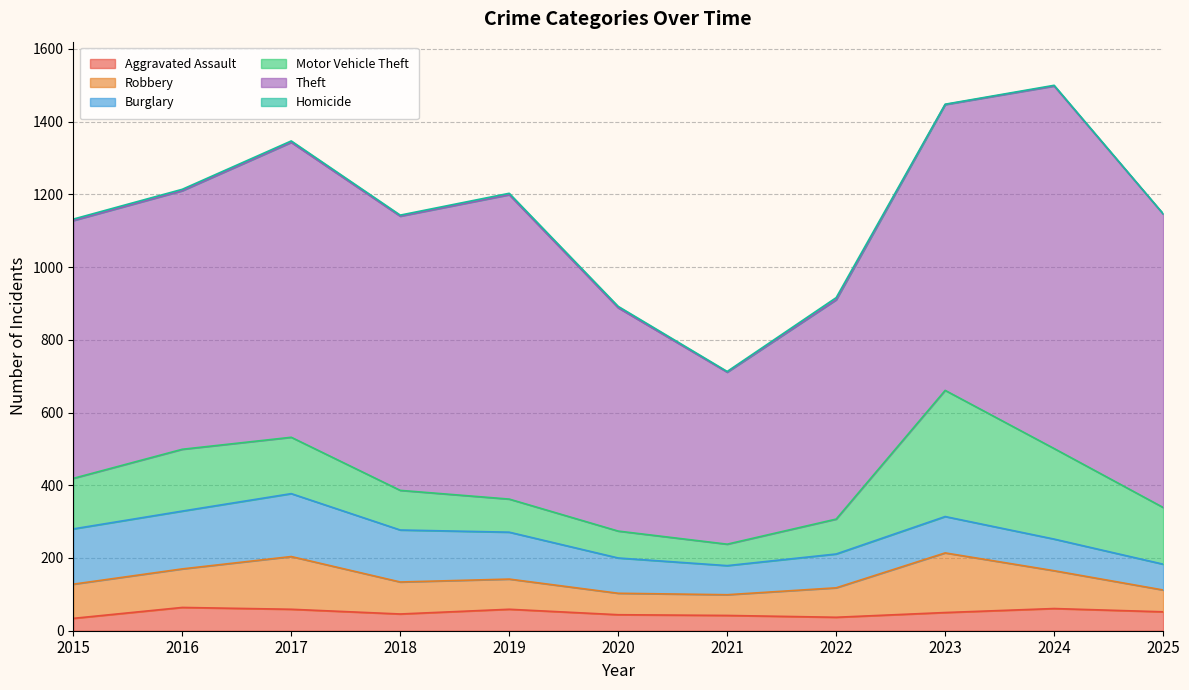

At how many categories does at least one series exceed 835?

2